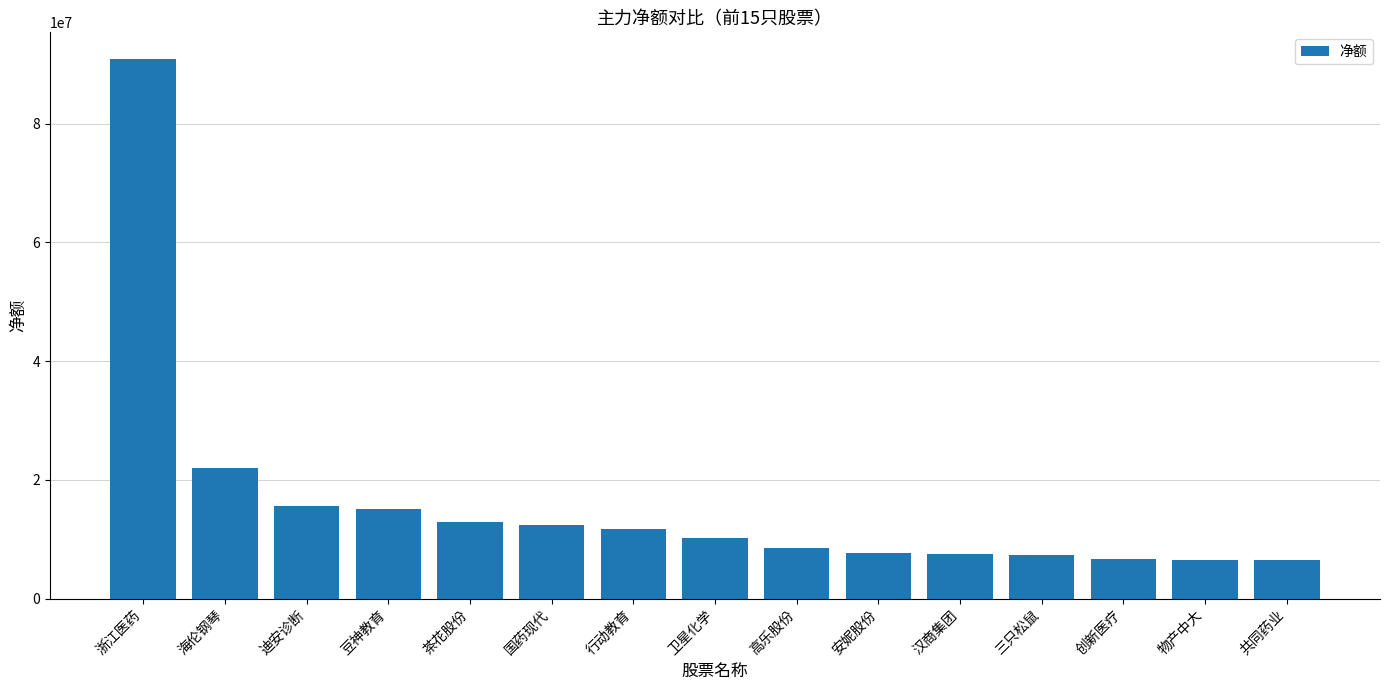

Does the chart contain stacked bars?

No